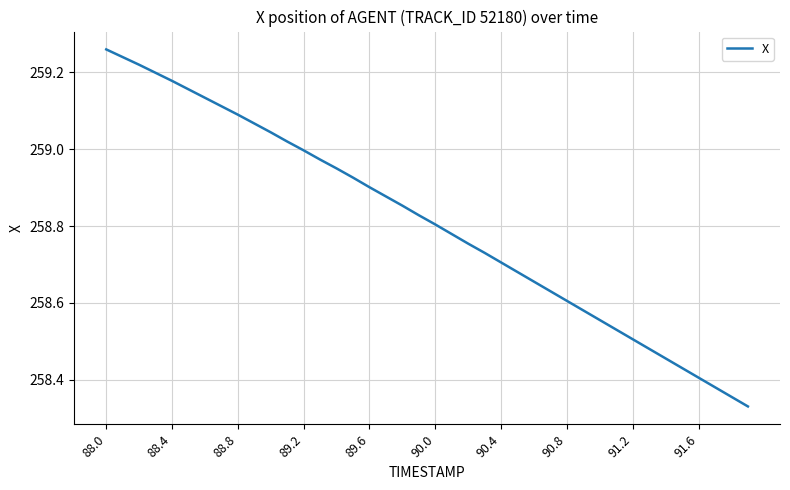

What is the difference between the maximum and minimum values?

0.9